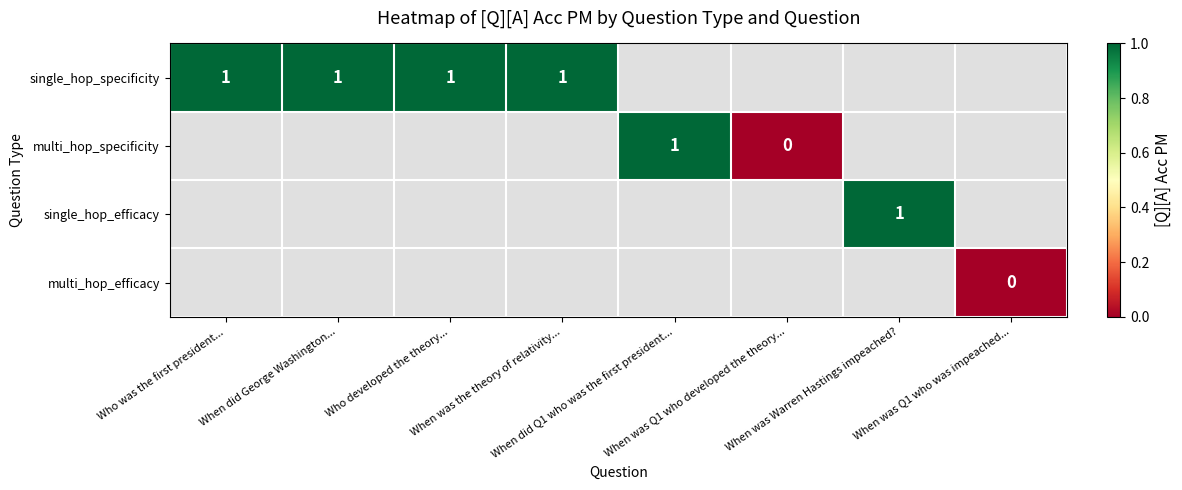

At how many categories does at least one series exceed 0?

6